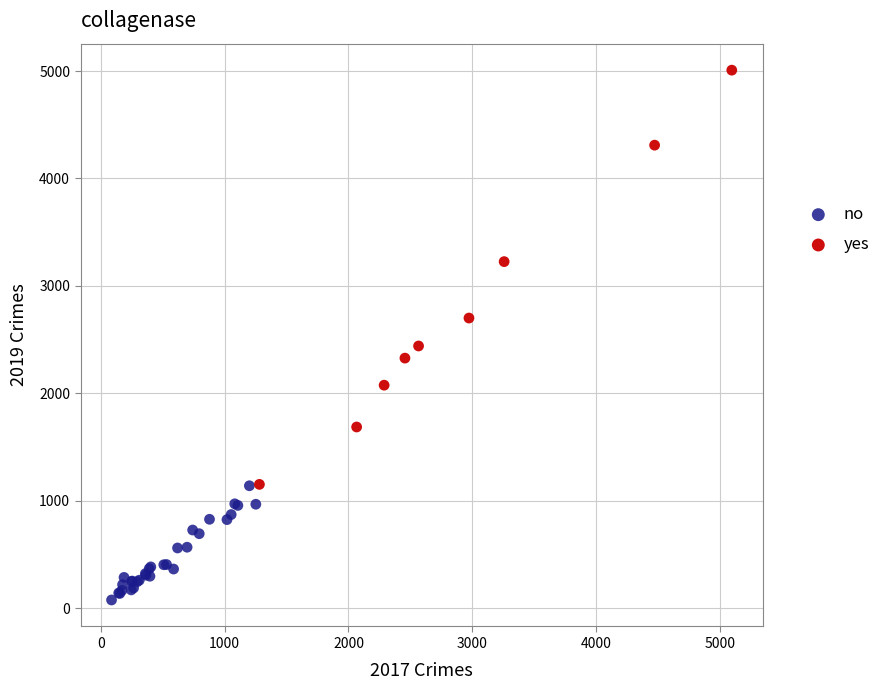

Which series contains the highest Y value?

yes